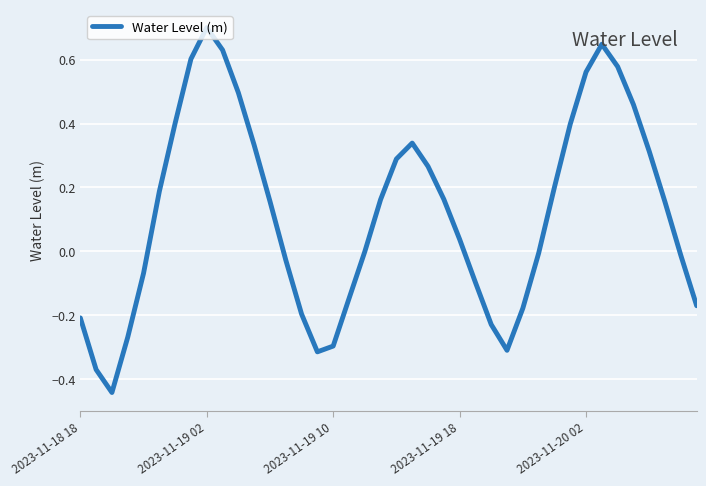

What is the difference between the maximum and minimum values?

1.1